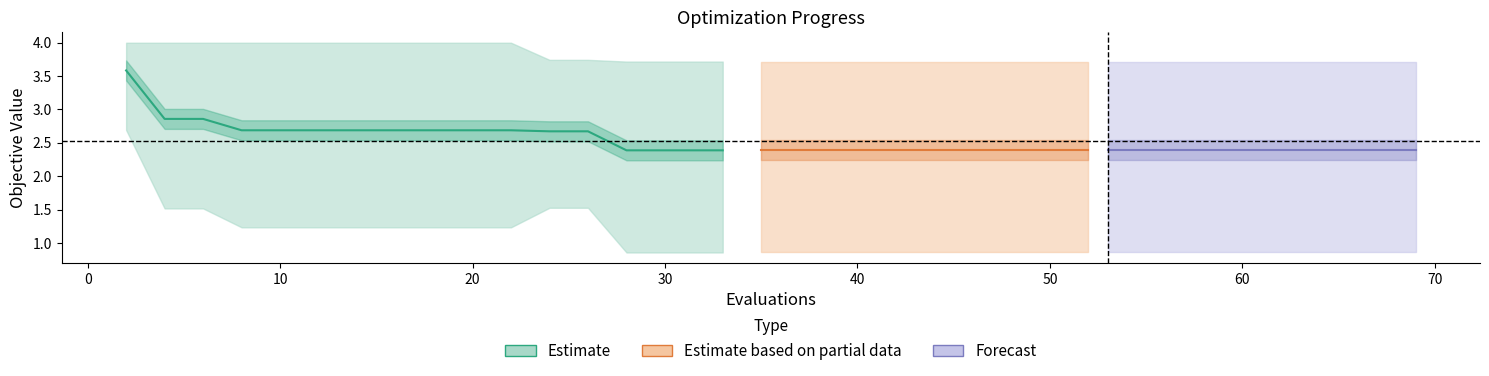

The mean series shows 2.4 at 65. True or false?

True